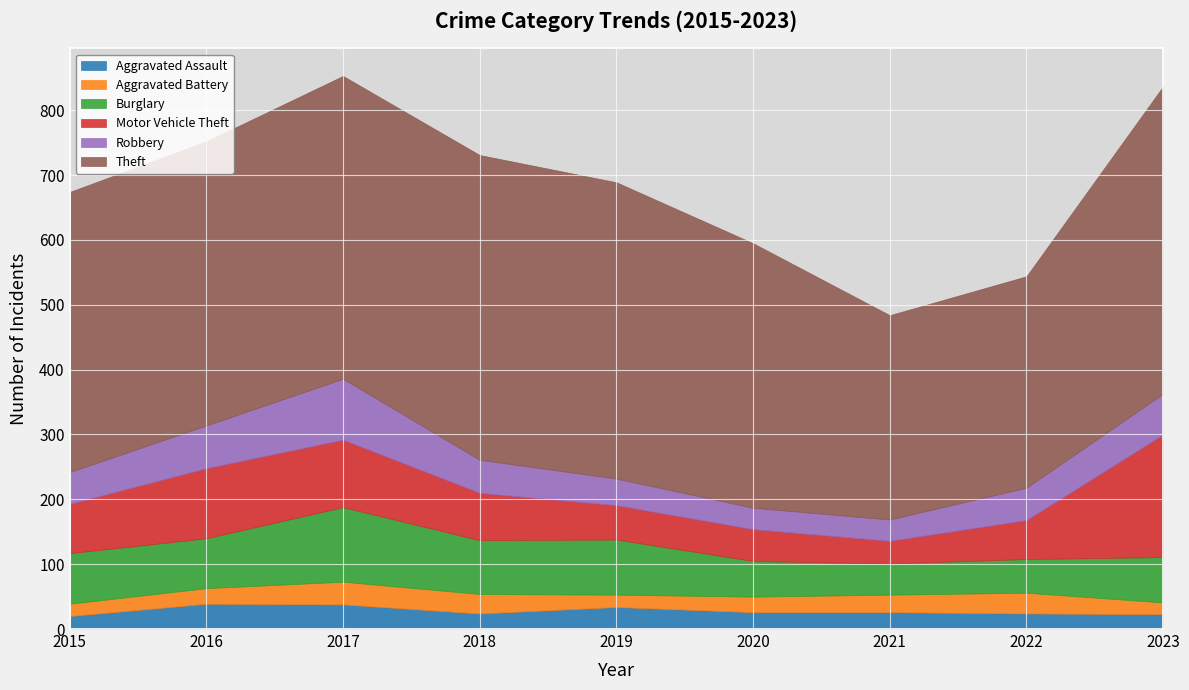

Which series has the widest spread of values?

Theft